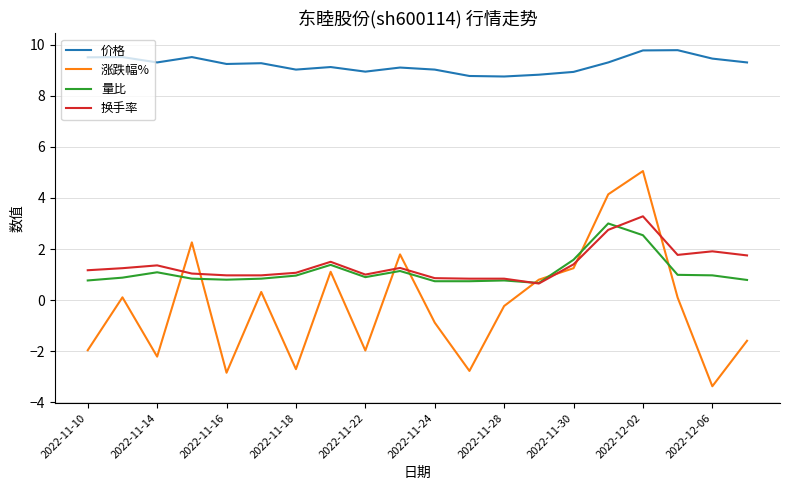

Which series has the largest range (max minus min)?

涨跌幅%